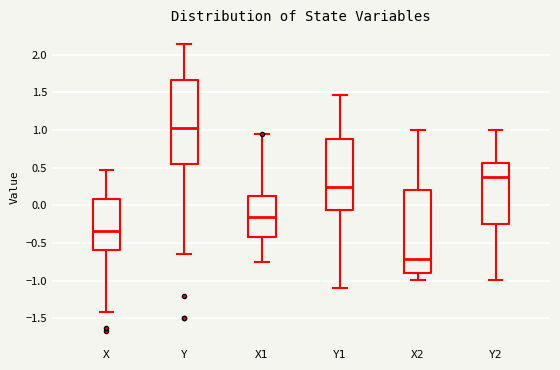

Which box's median line is the lowest?

X2